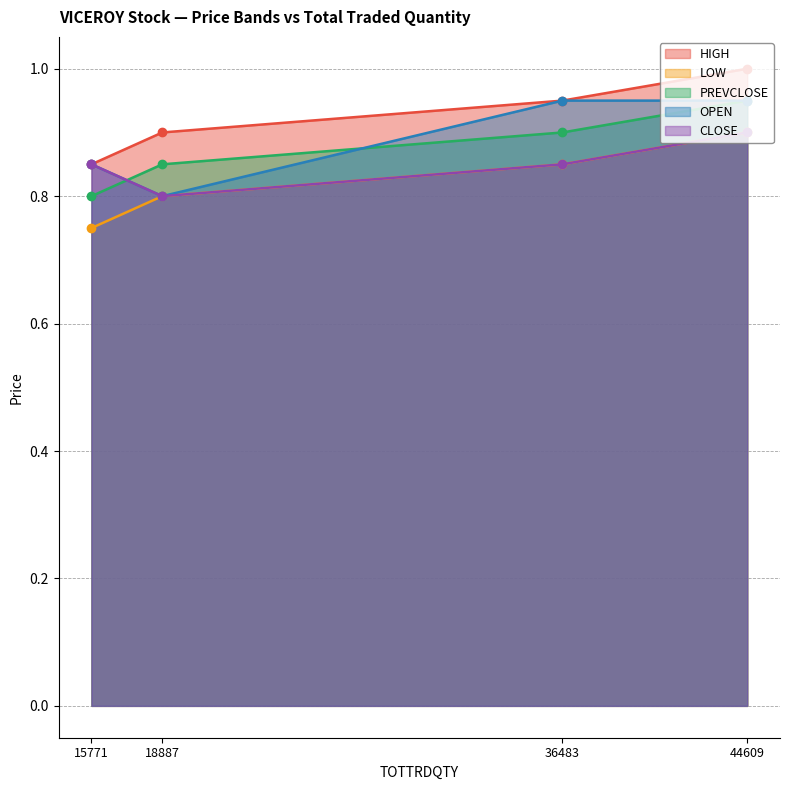

Rank the series at 36483 from highest to lowest value.

HIGH, OPEN, PREVCLOSE, LOW, CLOSE